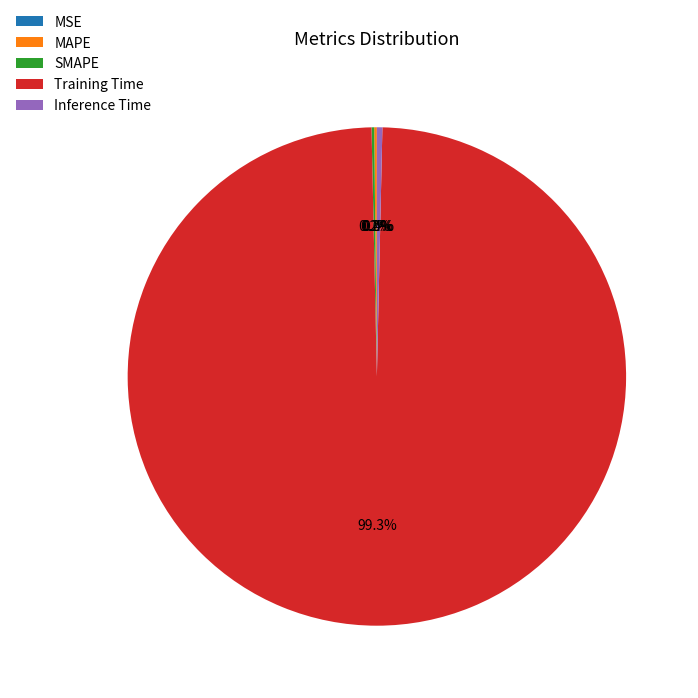

Which category accounts for the majority?

Training Time